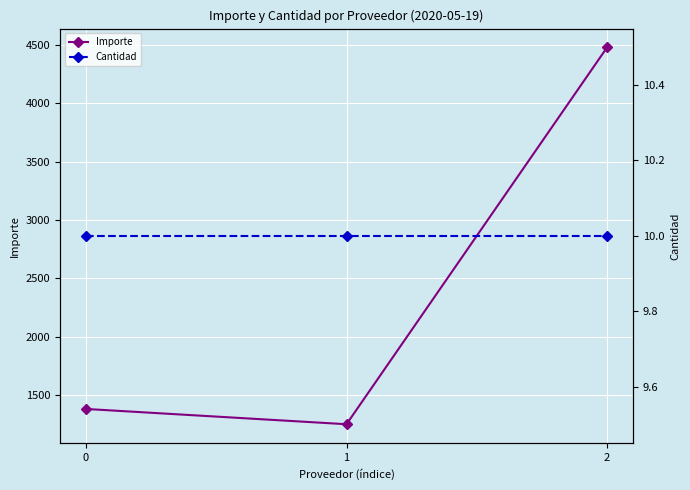

Reading left to right, extract all data points from this chart.

Importe: 0=1382.8	1=1252.1	2=4477.0
Cantidad: 0=10.0	1=10.0	2=10.0